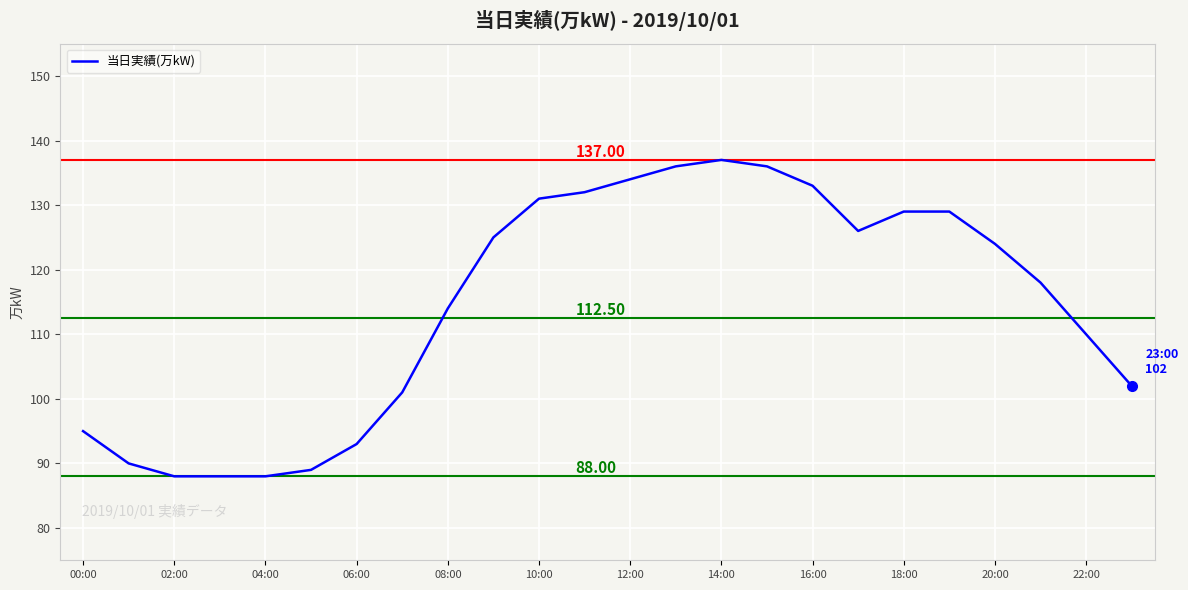

What is the ratio of the value at 08:00 to the value at 10:00?

0.9